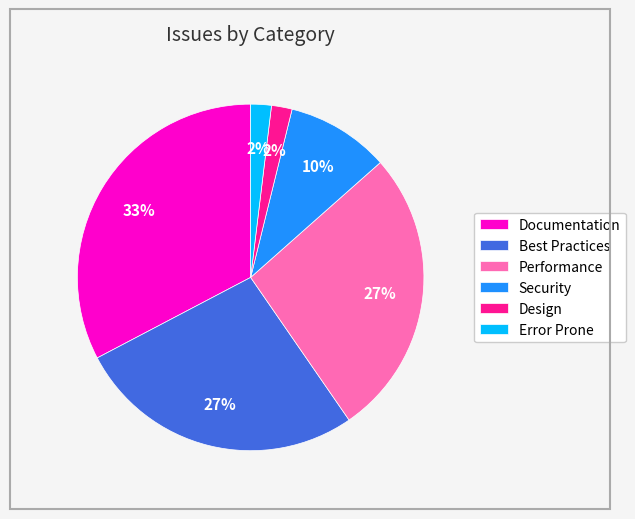

Is there a majority slice in this chart?

No